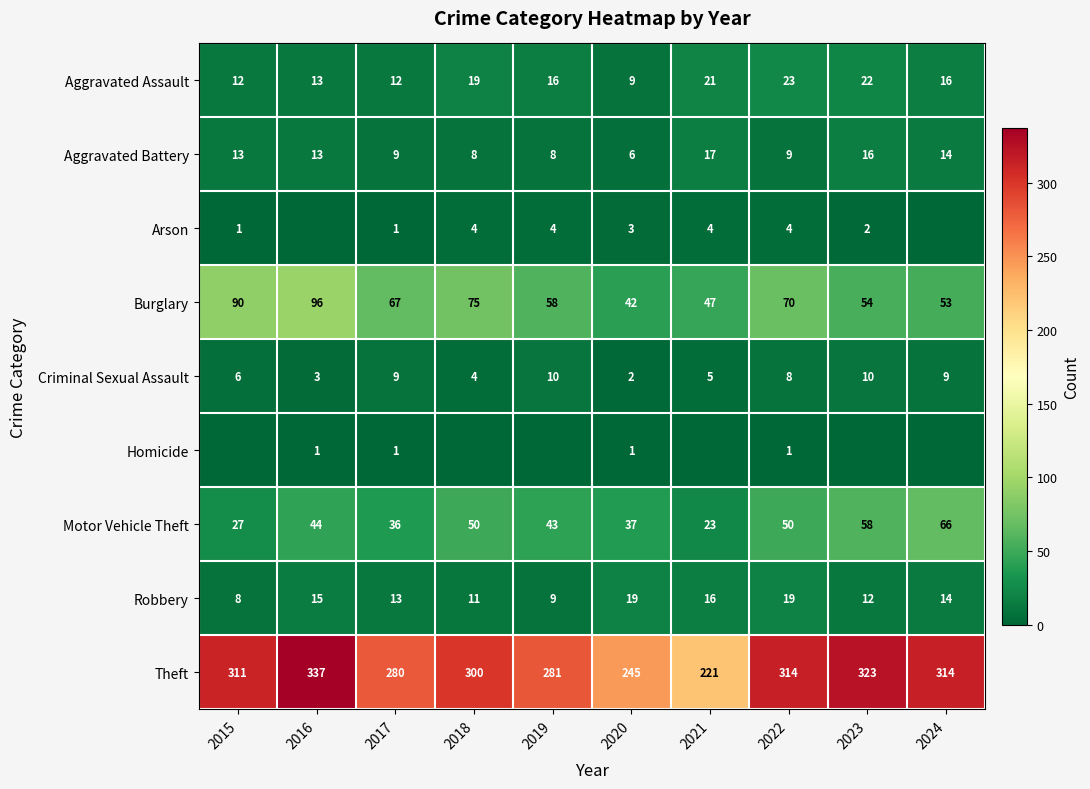

Is it true that Motor Vehicle Theft equals 52 at 2017?

False